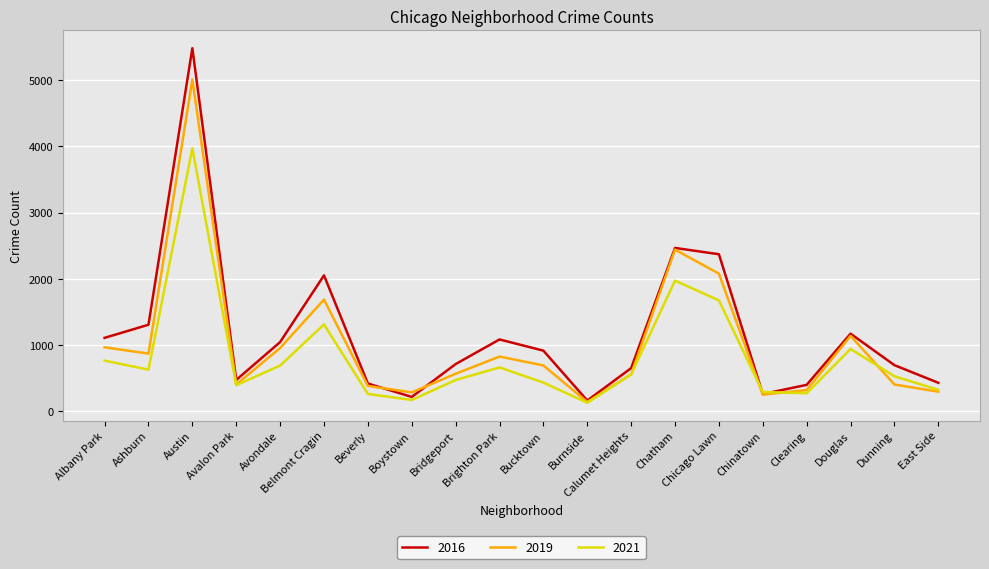

Which series has the largest total across all categories?

2016